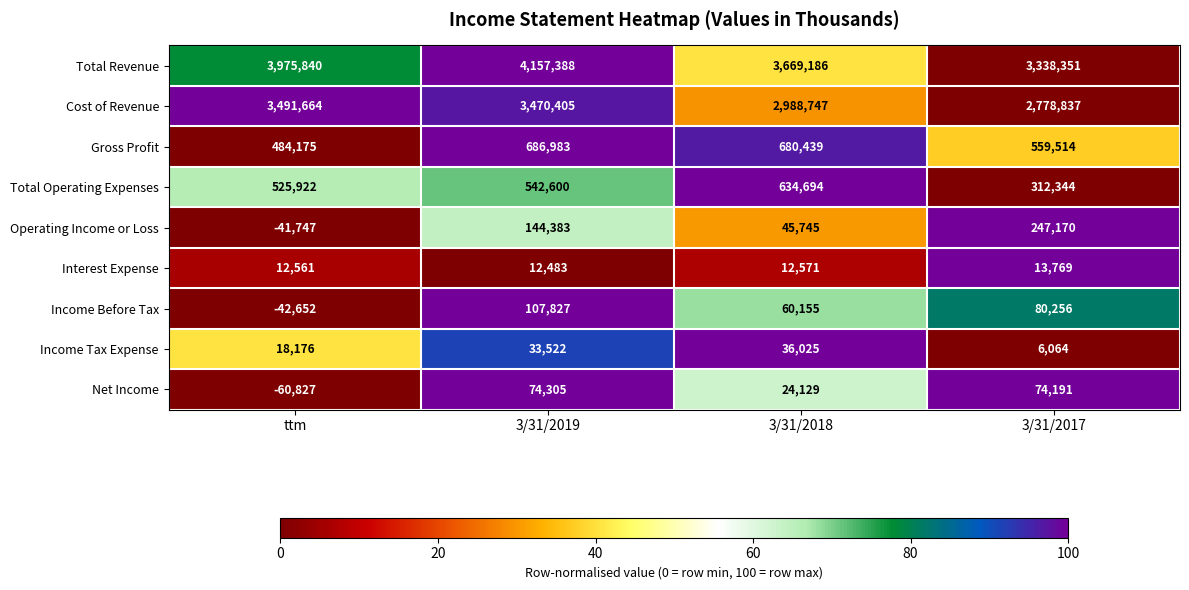

What is the difference between the Total Operating Expenses values at ttm and 3/31/2019?

16678